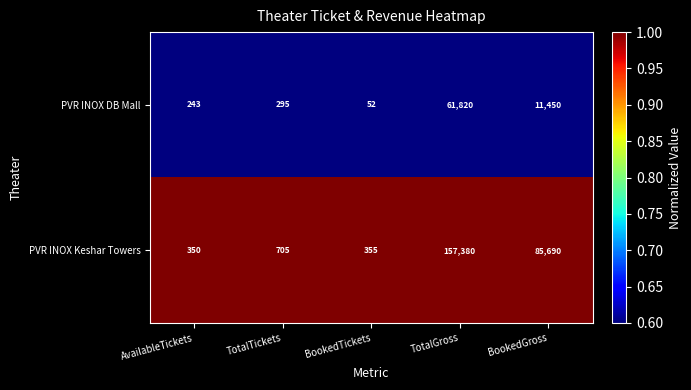

List the series in order of their overall mean, highest first.

PVR INOX Keshar Towers, PVR INOX DB Mall